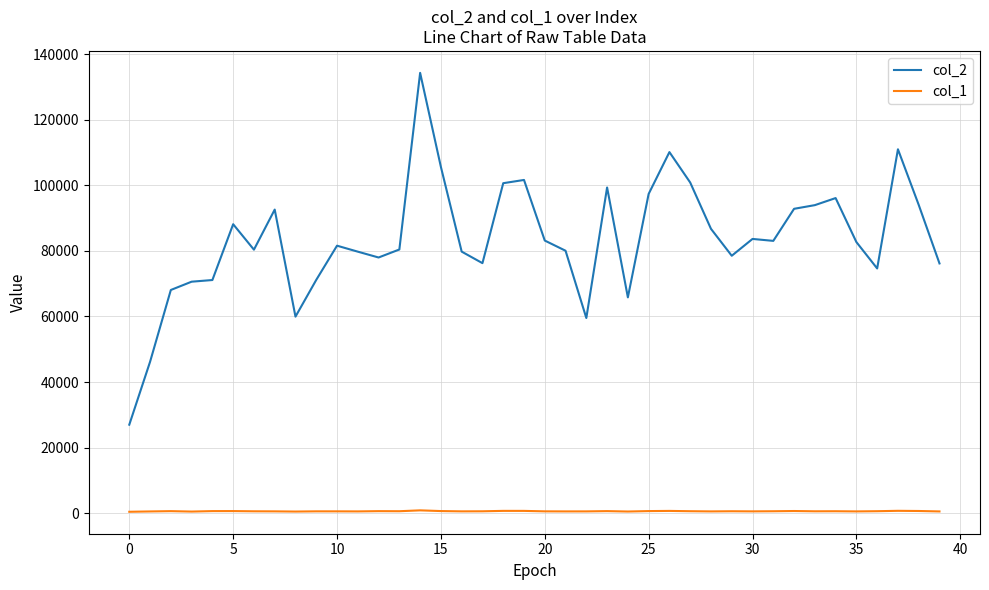

What is the greatest value displayed?

134256